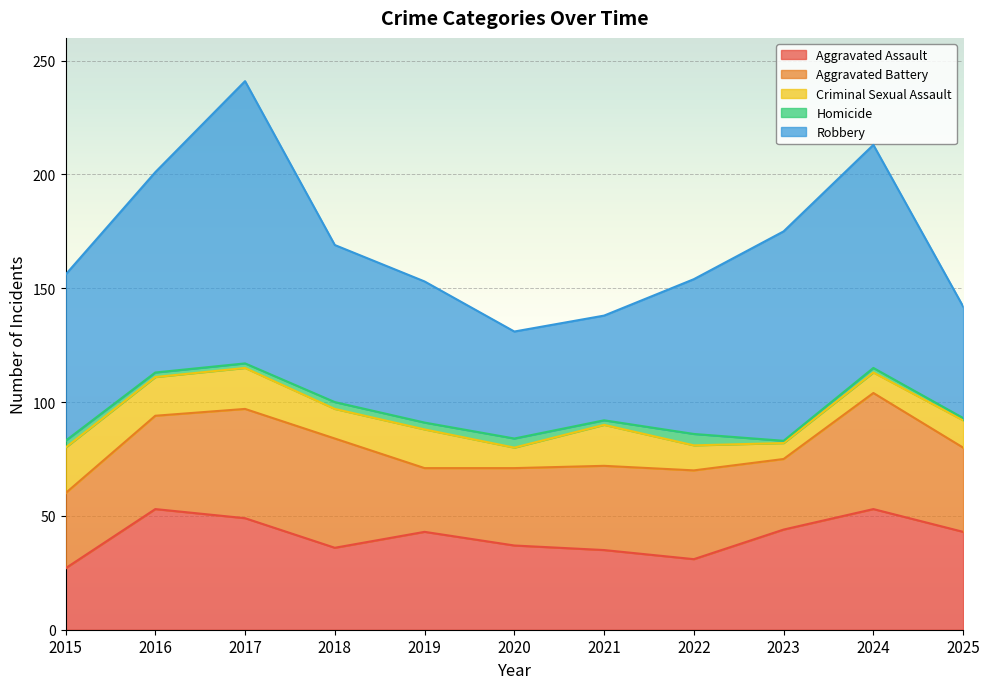

Reading left to right, list all the values displayed in this chart.

Aggravated Assault: 2015=27	2016=53	2017=49	2018=36	2019=43	2020=37	2021=35	2022=31	2023=44	2024=53	2025=43
Aggravated Battery: 2015=33	2016=41	2017=48	2018=48	2019=28	2020=34	2021=37	2022=39	2023=31	2024=51	2025=37
Criminal Sexual Assault: 2015=20	2016=17	2017=18	2018=13	2019=17	2020=9	2021=18	2022=11	2023=7	2024=9	2025=12
Homicide: 2015=3	2016=2	2017=2	2018=3	2019=3	2020=4	2021=2	2022=5	2023=1	2024=2	2025=1
Robbery: 2015=73	2016=88	2017=124	2018=69	2019=62	2020=47	2021=46	2022=68	2023=92	2024=98	2025=49